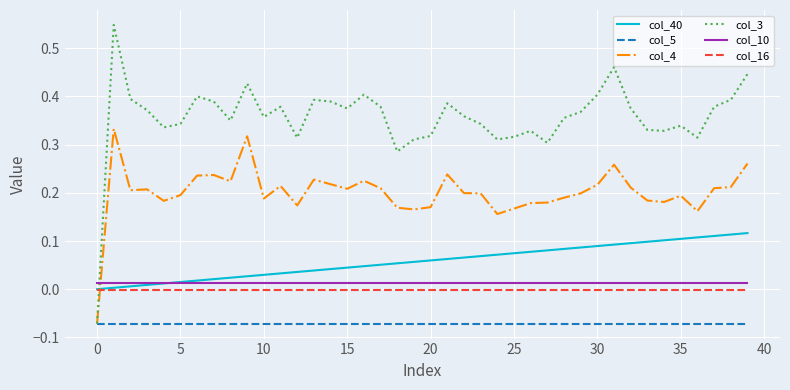

Which series has the largest range (max minus min)?

col_3